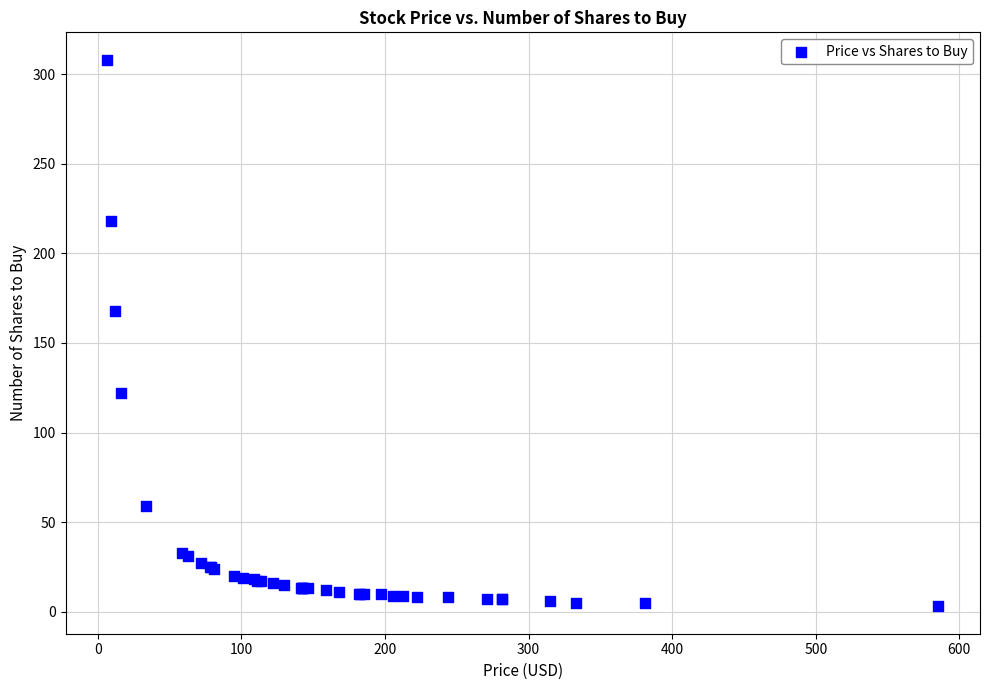

What Y value in the scatter plot is closest to 155?

168